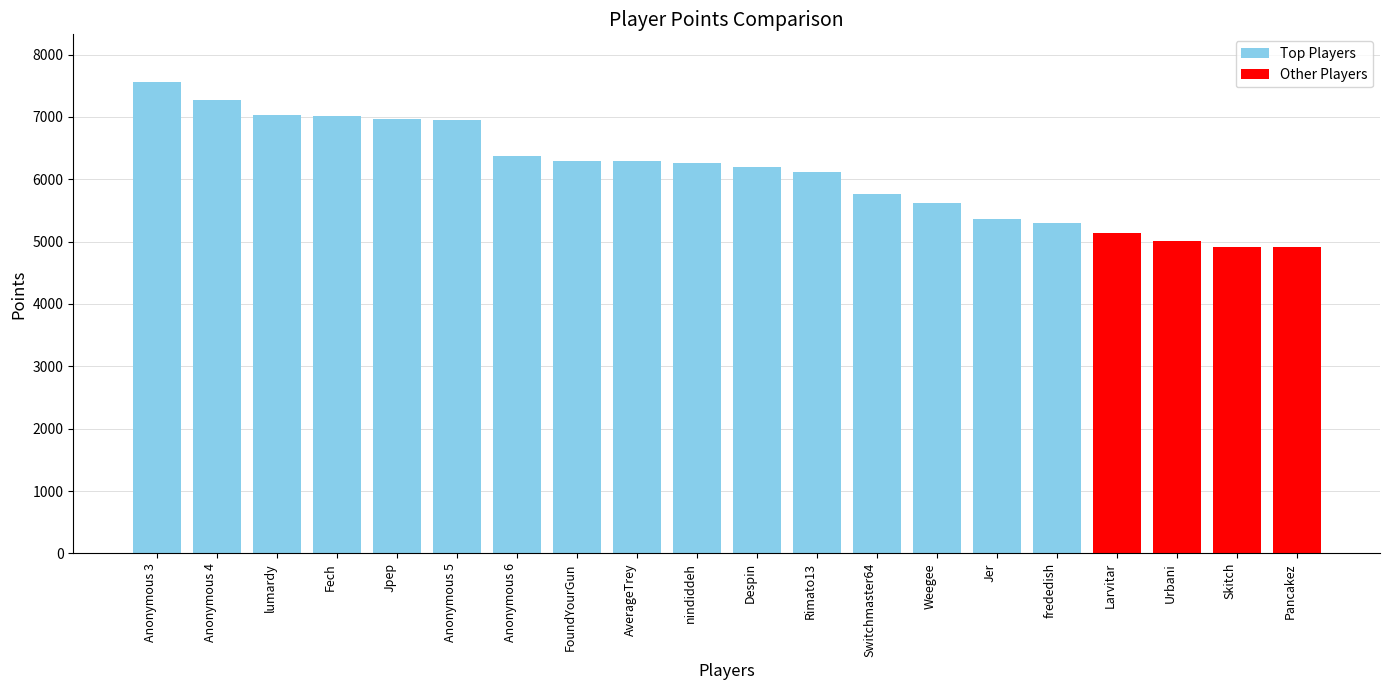

Reading right to left, extract all data points from this chart.

Pancakez=4910	Skitch=4918	Urbani=5009	Larvitar=5146	frededish=5291	Jer=5358	Weegee=5624	Switchmaster64=5760	Rimato13=6114	Despin=6197	nindiddeh=6264	AverageTrey=6287	FoundYourGun=6293	Anonymous 6=6366	Anonymous 5=6952	Jpep=6961	Fech=7011	lumardy=7037	Anonymous 4=7276	Anonymous 3=7568